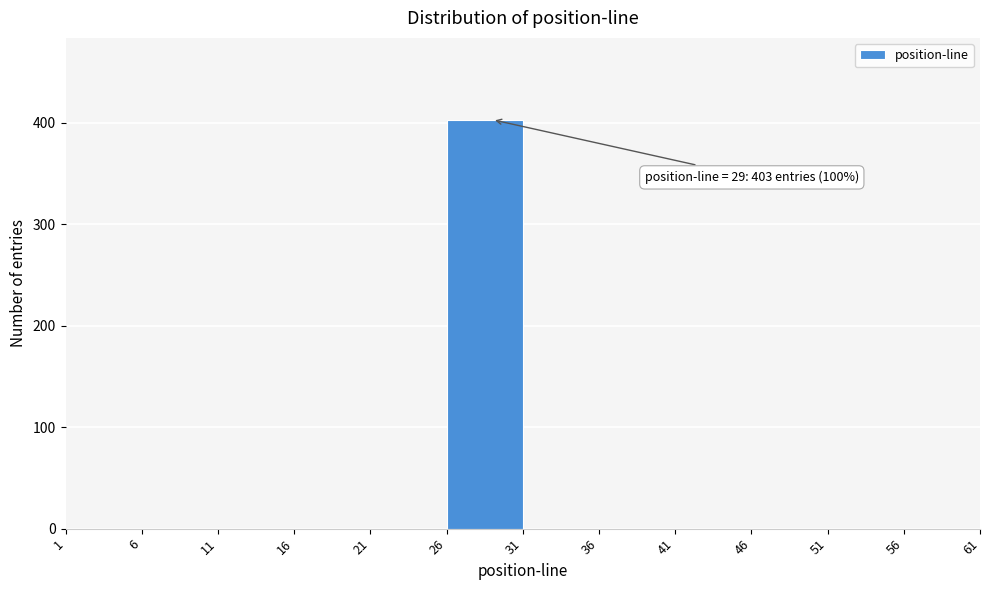

Which range on the x-axis has the tallest bar?

26 to 31